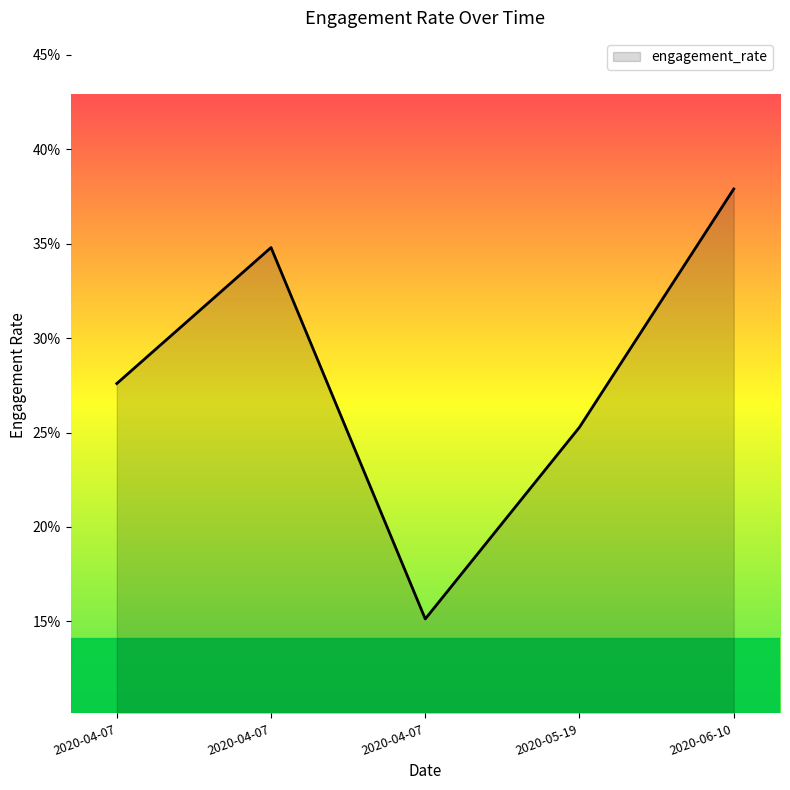

Does the chart display data point markers on the line(s)?

No